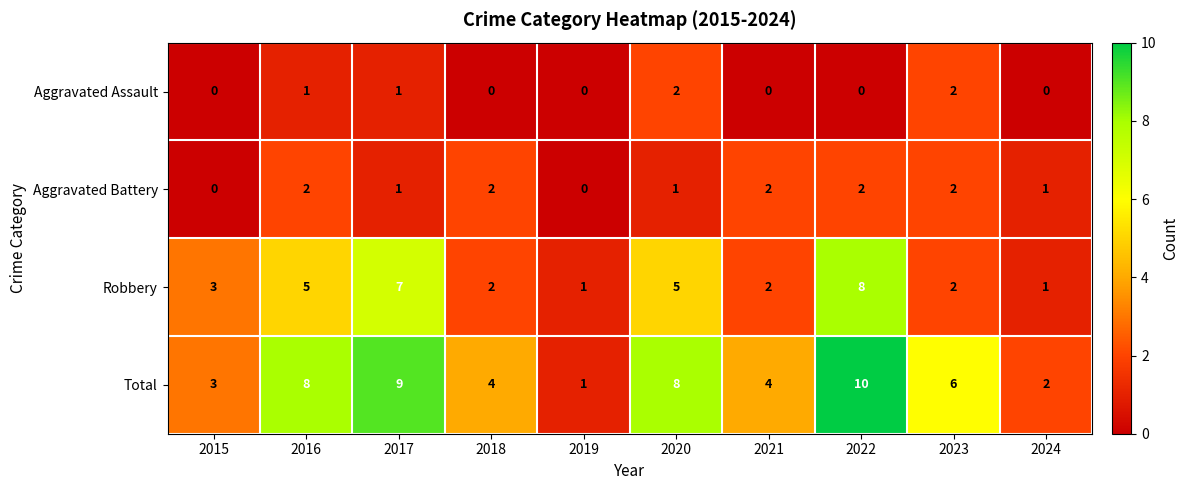

True or false: Robbery has a value of 1 at 2019.

True